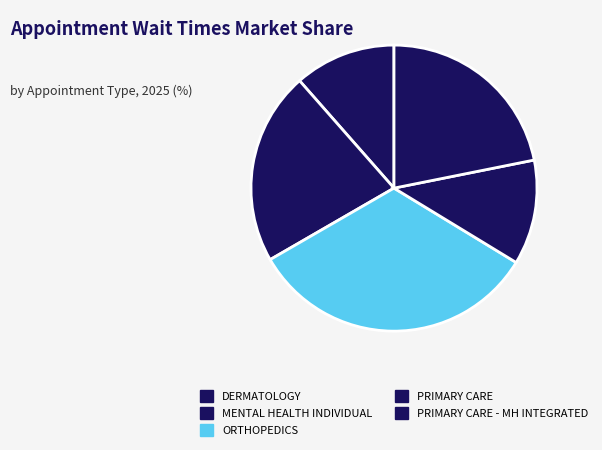

How many segments does this pie chart have?

5